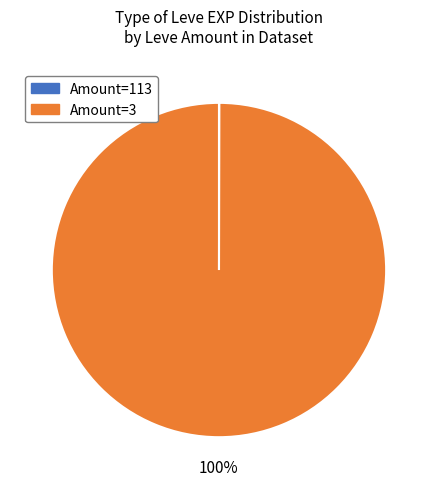

Which slice is the largest?

Amount=3